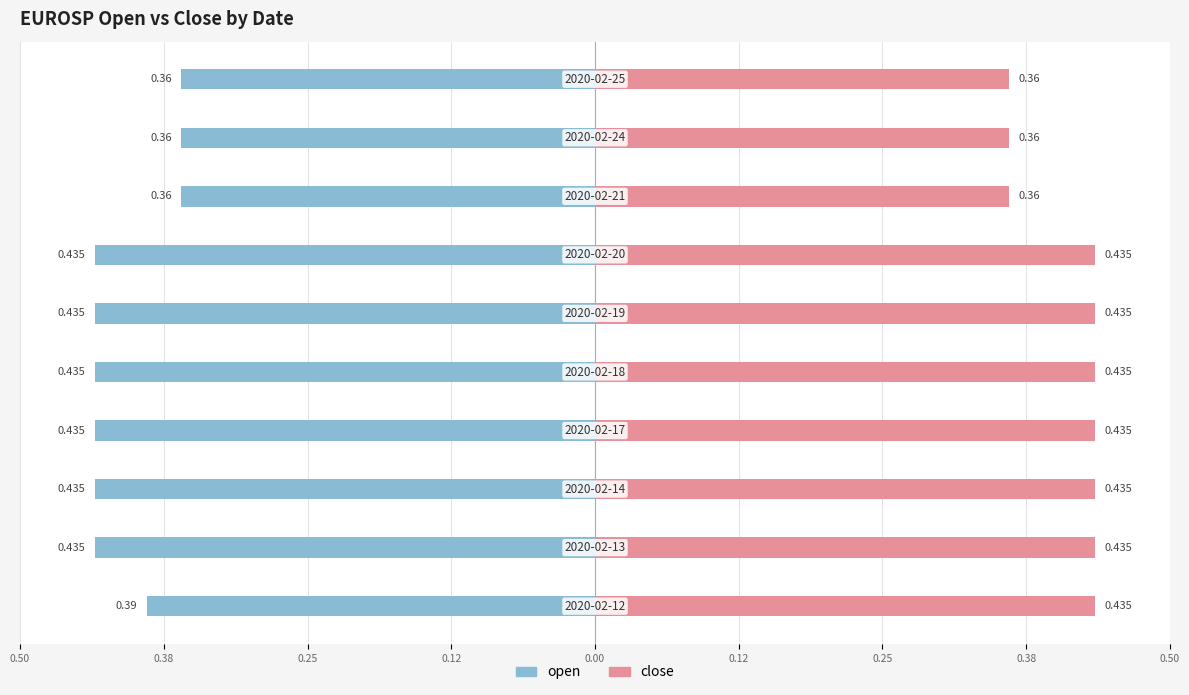

Between 0.38 and 0.12, which series saw the biggest shift?

open